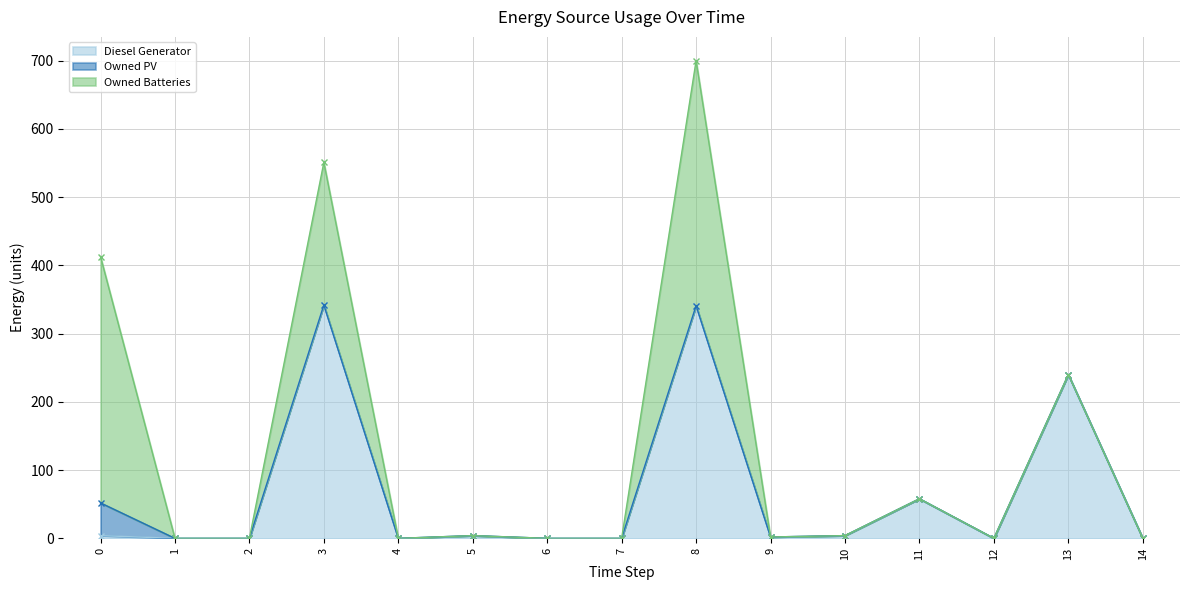

At 13, list the series in order from largest to smallest.

Diesel Generator, Owned PV, Owned Batteries